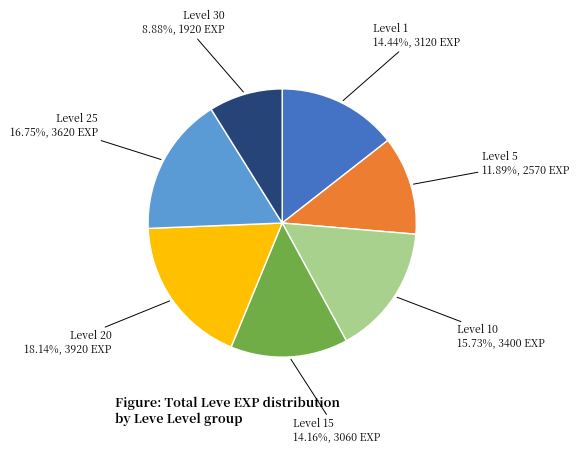

Is there any slice that represents more than half of the pie?

No